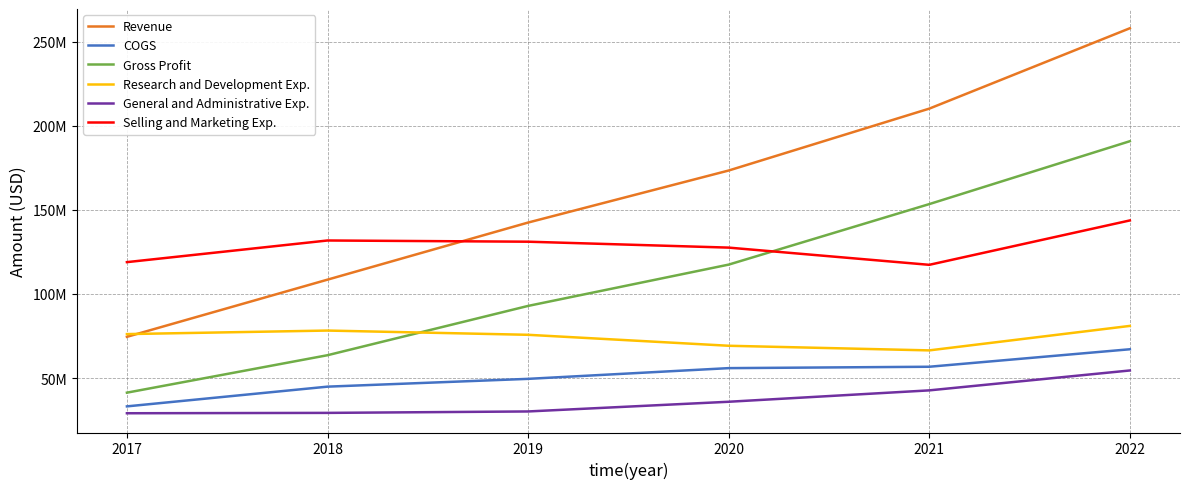

Reading left to right, list all the values displayed in this chart.

Revenue: 74540000	108524000	142464000	173395000	210180000	257961000
COGS: 33195000	44919000	49554000	55930000	56748000	67146000
Gross Profit: 41345000	63605000	92910000	117465000	153432000	190815000
Research and Development Exp.: 76164000	78261000	75740000	69224000	66474000	81027000
General and Administrative Exp.: 29106000	29323000	30176000	35941000	42708000	54536000
Selling and Marketing Exp.: 118935000	131802000	131081000	127567000	117335000	143722000